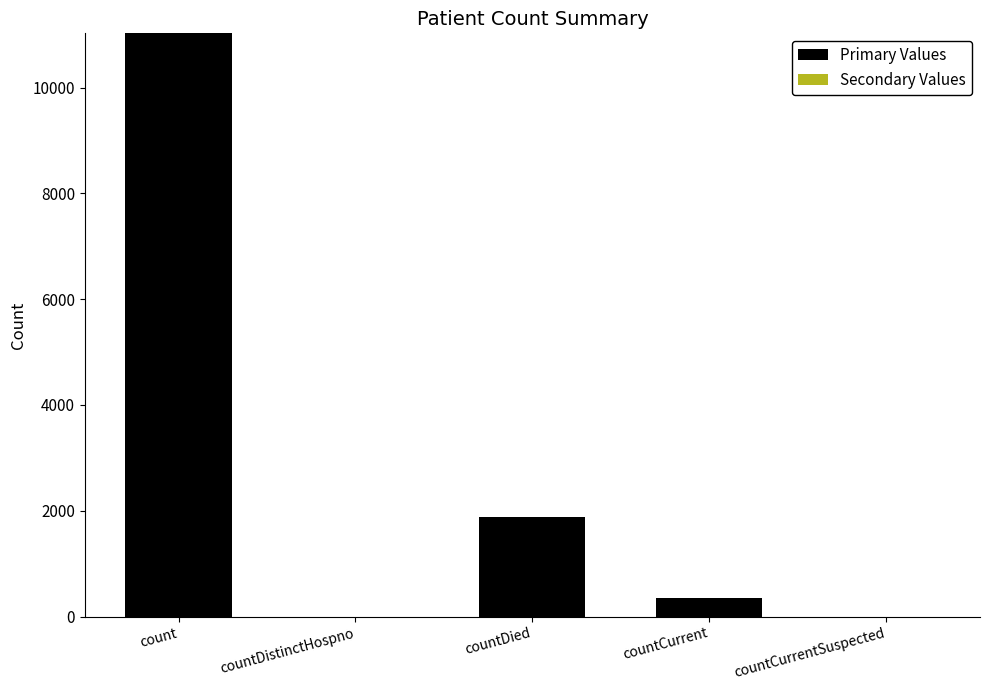

What is the sum of all values?

13268